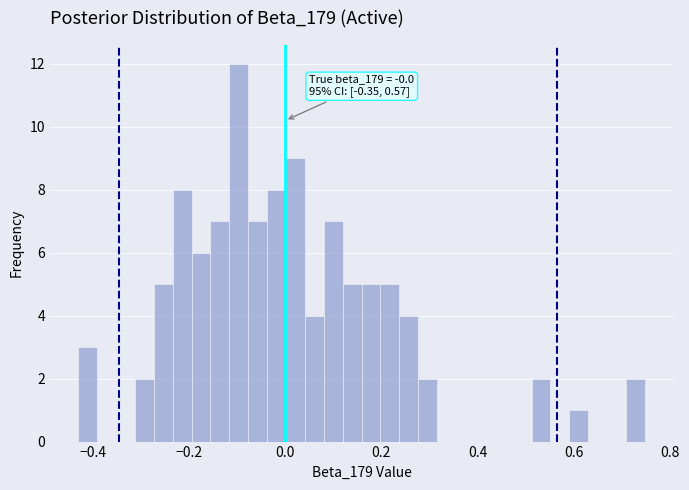

Around what value on the x-axis is the tallest bar? Give the approximate position of its centre, as read against the axis.

-0.10